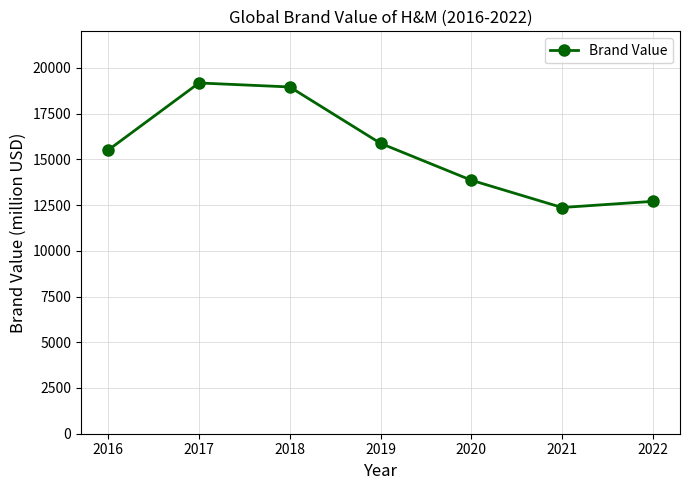

Reading right to left, extract all data points from this chart.

2022=12704	2021=12368	2020=13860	2019=15876	2018=18959	2017=19177	2016=15510